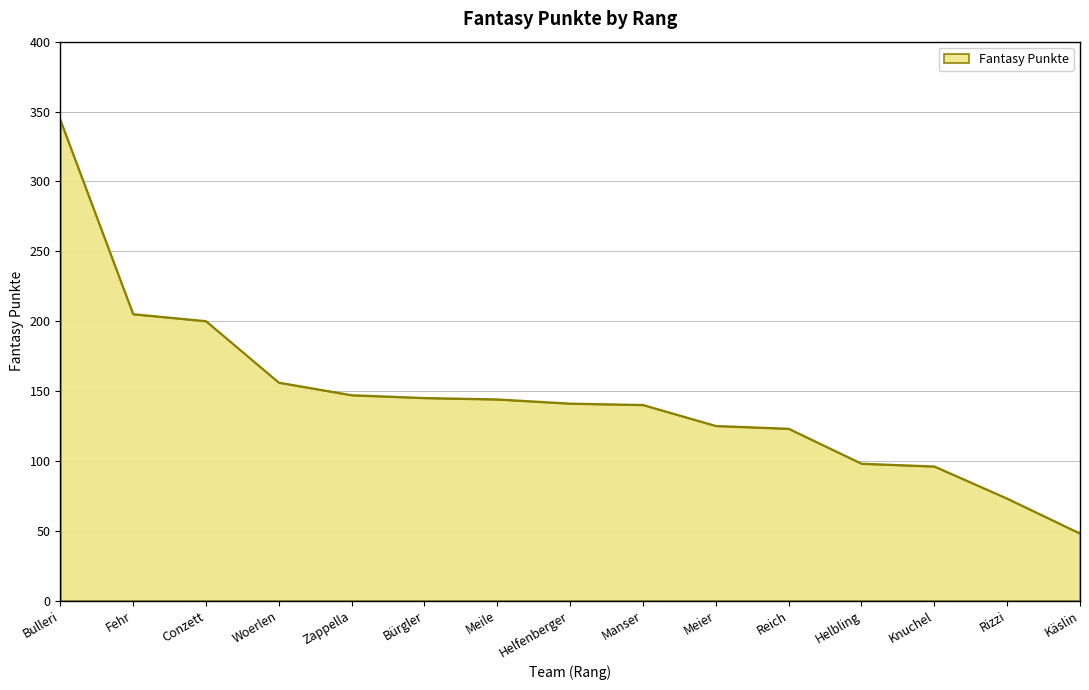

Which category has the lowest value across all series?

Käslin